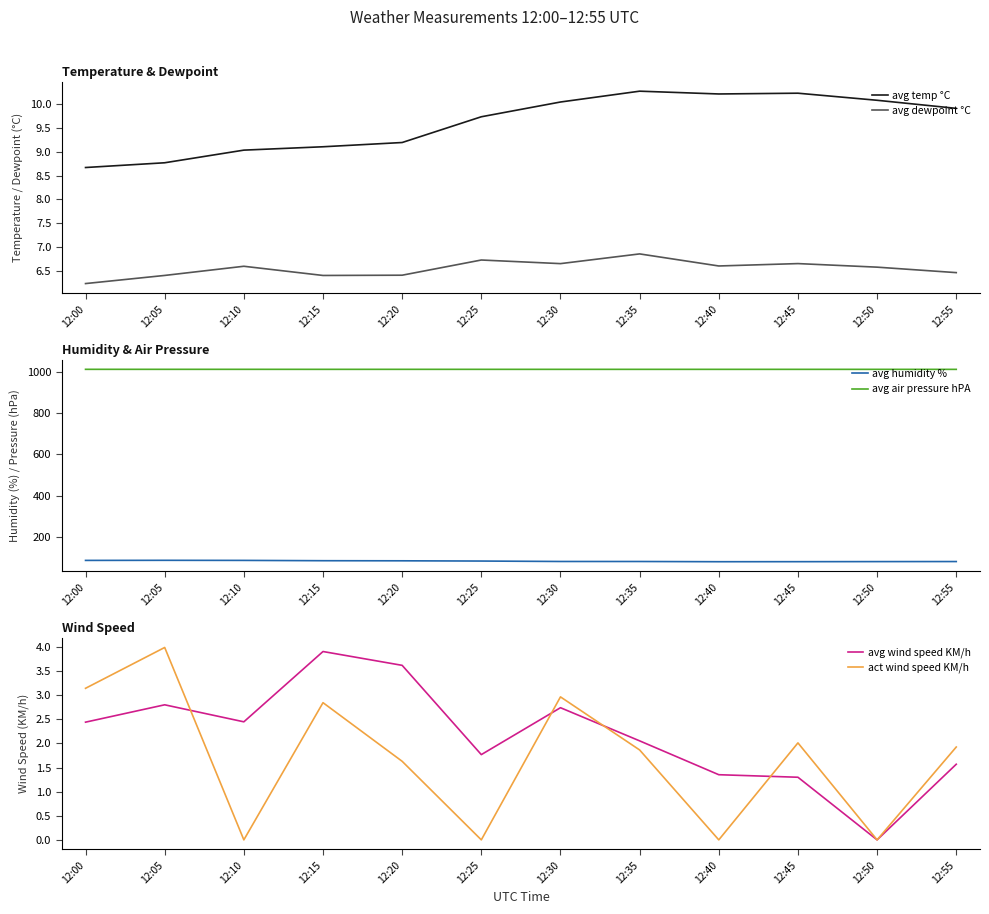

What is the highest value of the avg wind speed KM/h series?

3.9